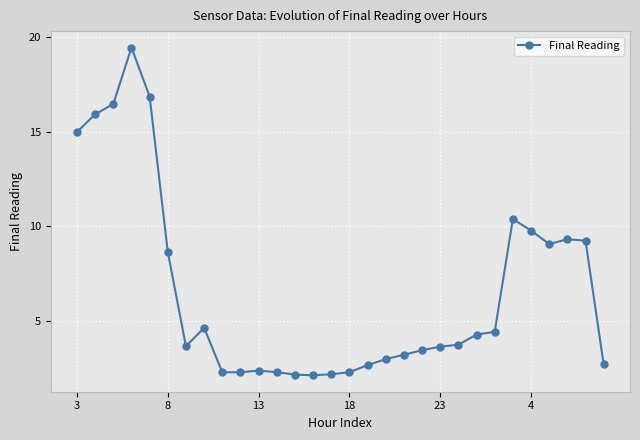

What is the difference between the maximum and minimum values?

17.3